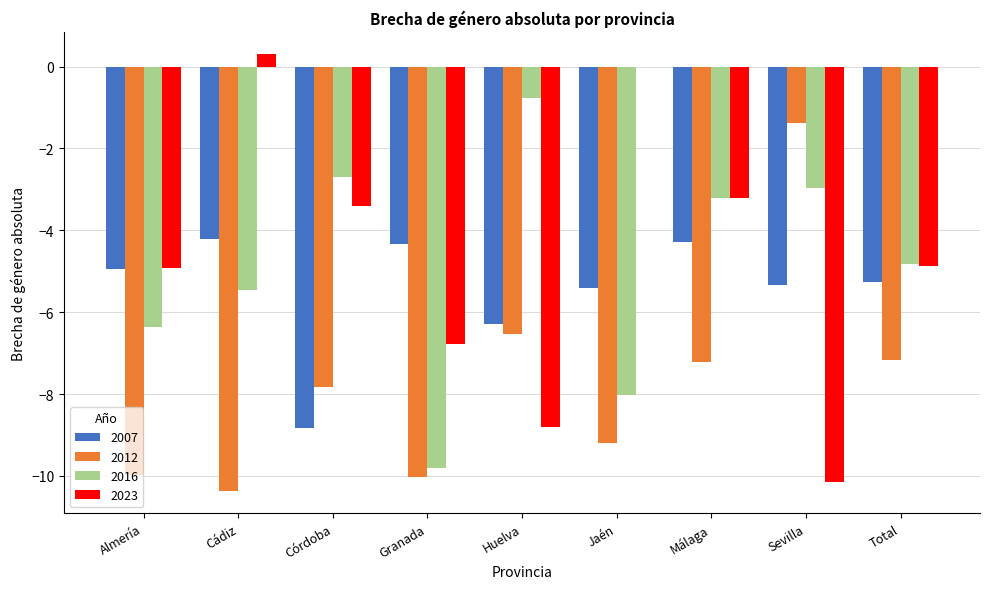

Between Almería and Sevilla, which series saw the biggest shift?

2012